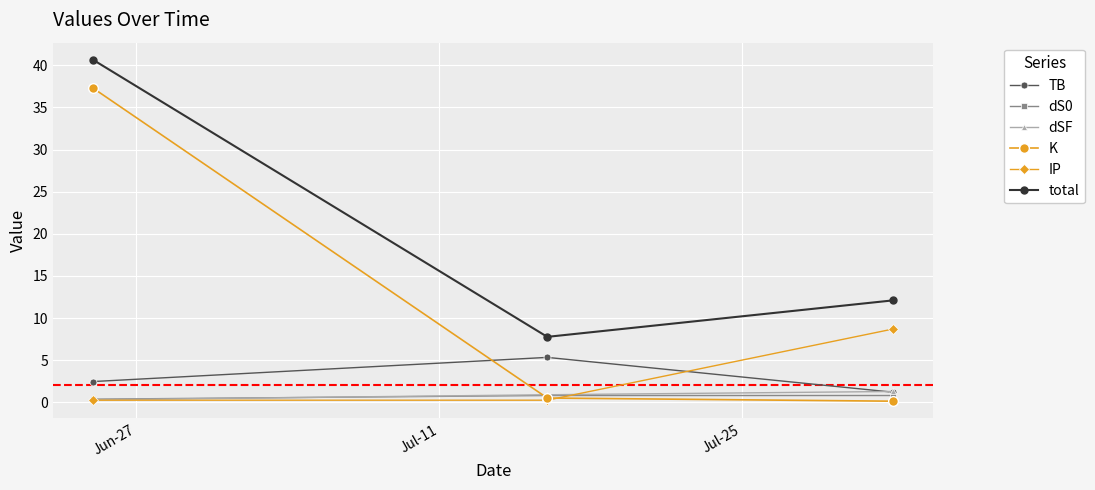

What is the value of the dSF point at the 3rd from the left?

1.3